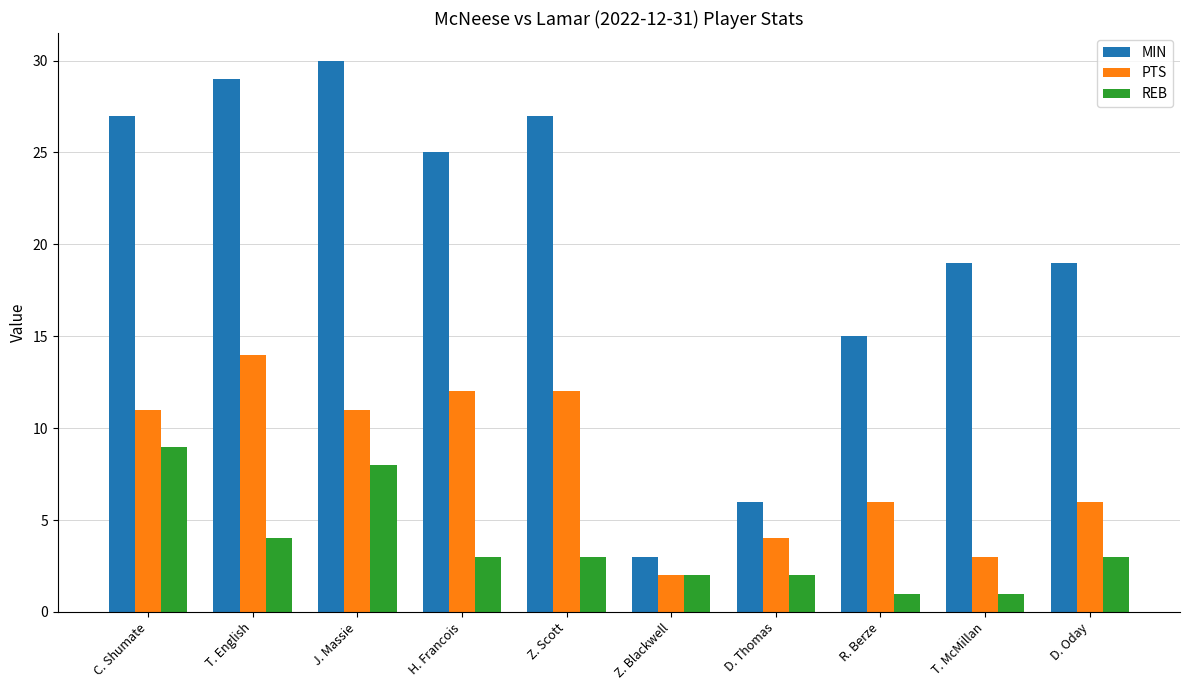

What are all the series names shown in the legend?

MIN, PTS, REB